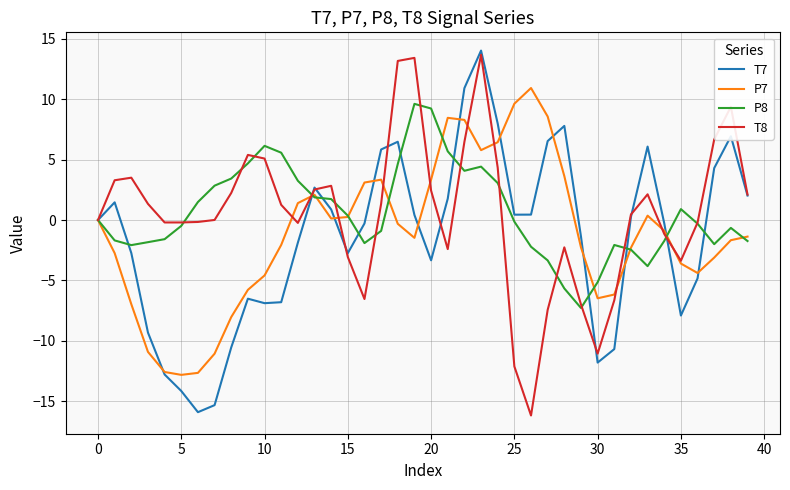

What is the maximum value for P7?

10.9